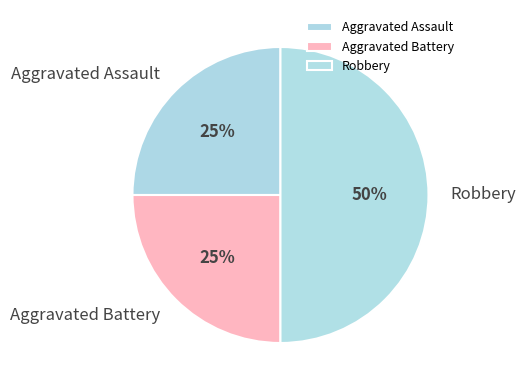

True or false: Aggravated Battery accounts for 25% of the total.

True